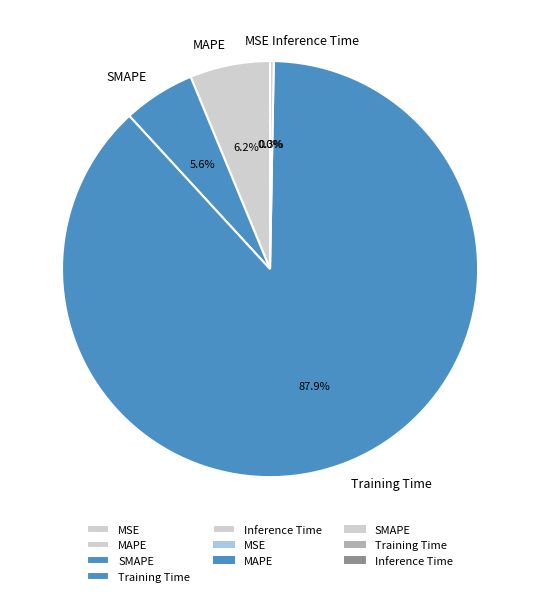

The MAPE slice represents 15% of the pie. True or false?

False